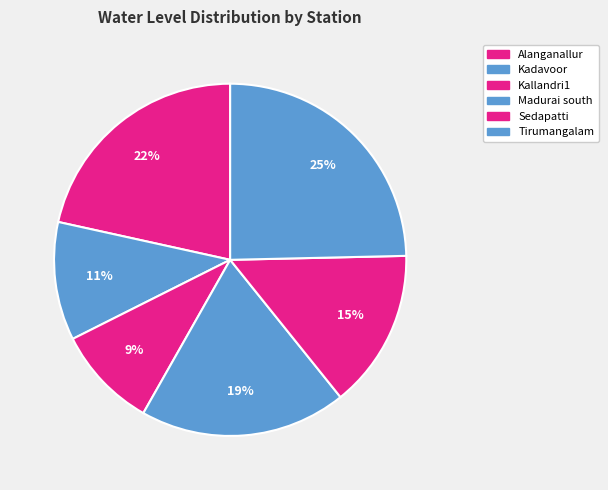

What is the total percentage of Madurai south and Kadavoor?

29.8%